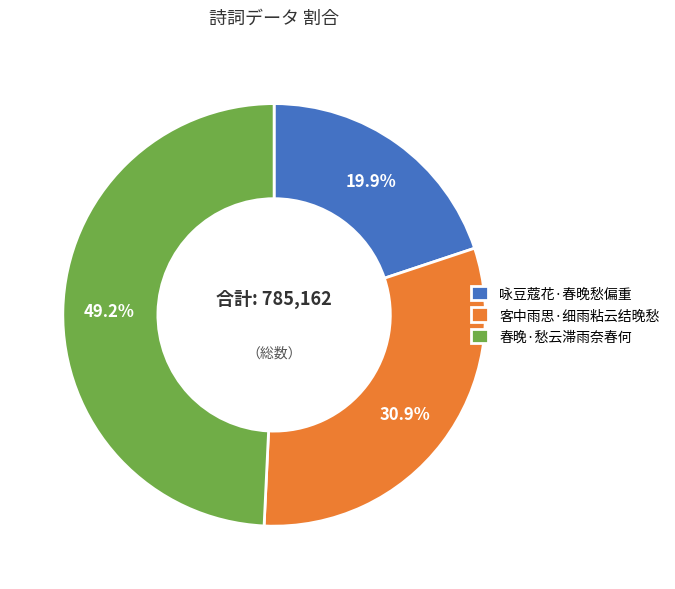

Which has a higher value, 客中雨思·细雨粘云结晚愁 or 春晚·愁云滞雨奈春何?

春晚·愁云滞雨奈春何